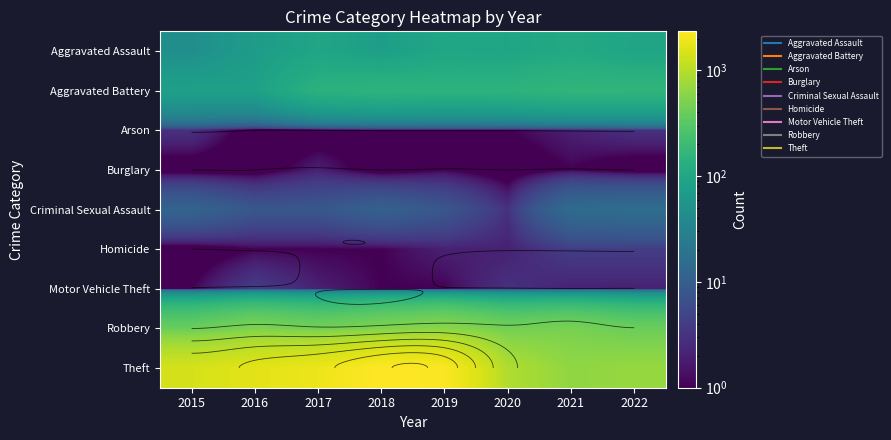

At which category is the sum across all series the highest?

2018